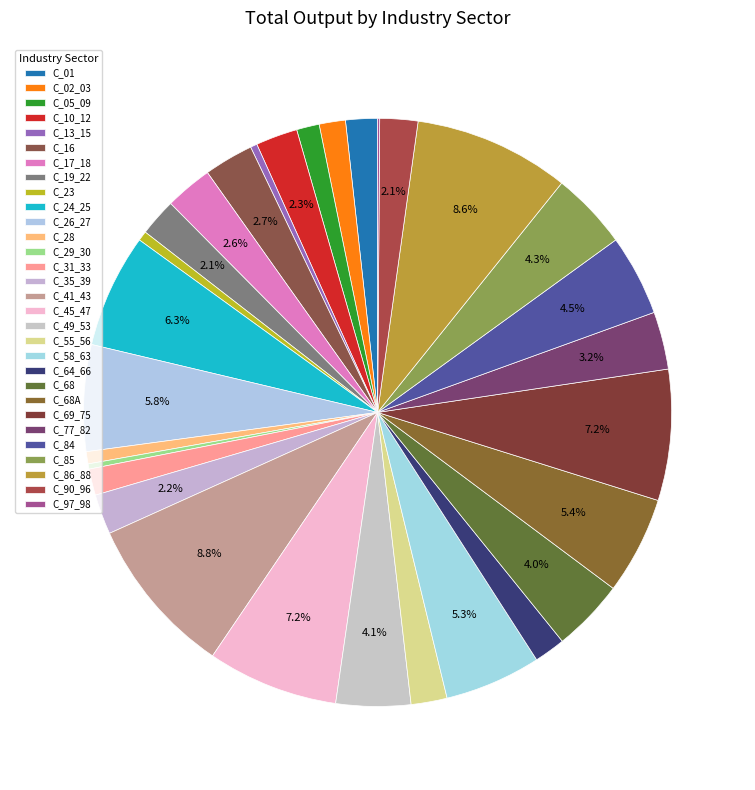

To the nearest percent, what is the difference between the C_26_27 and C_77_82 slice percentages?

3%